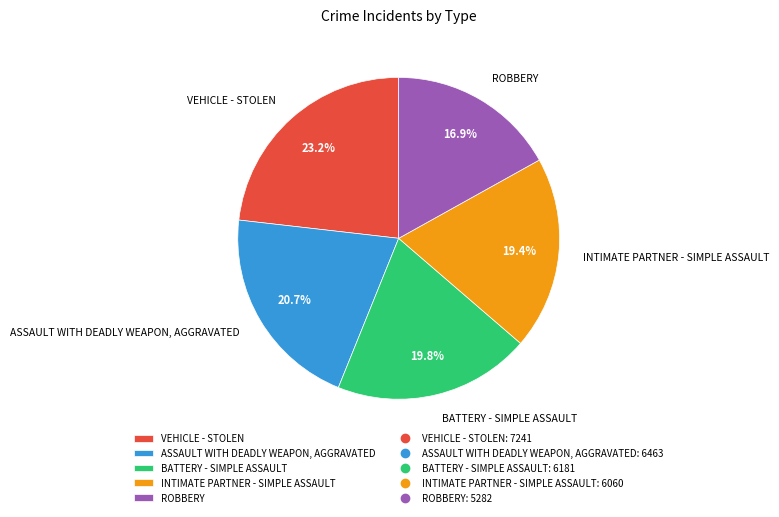

Approximately how many times larger is the value at BATTERY - SIMPLE ASSAULT compared to VEHICLE - STOLEN?

0.9